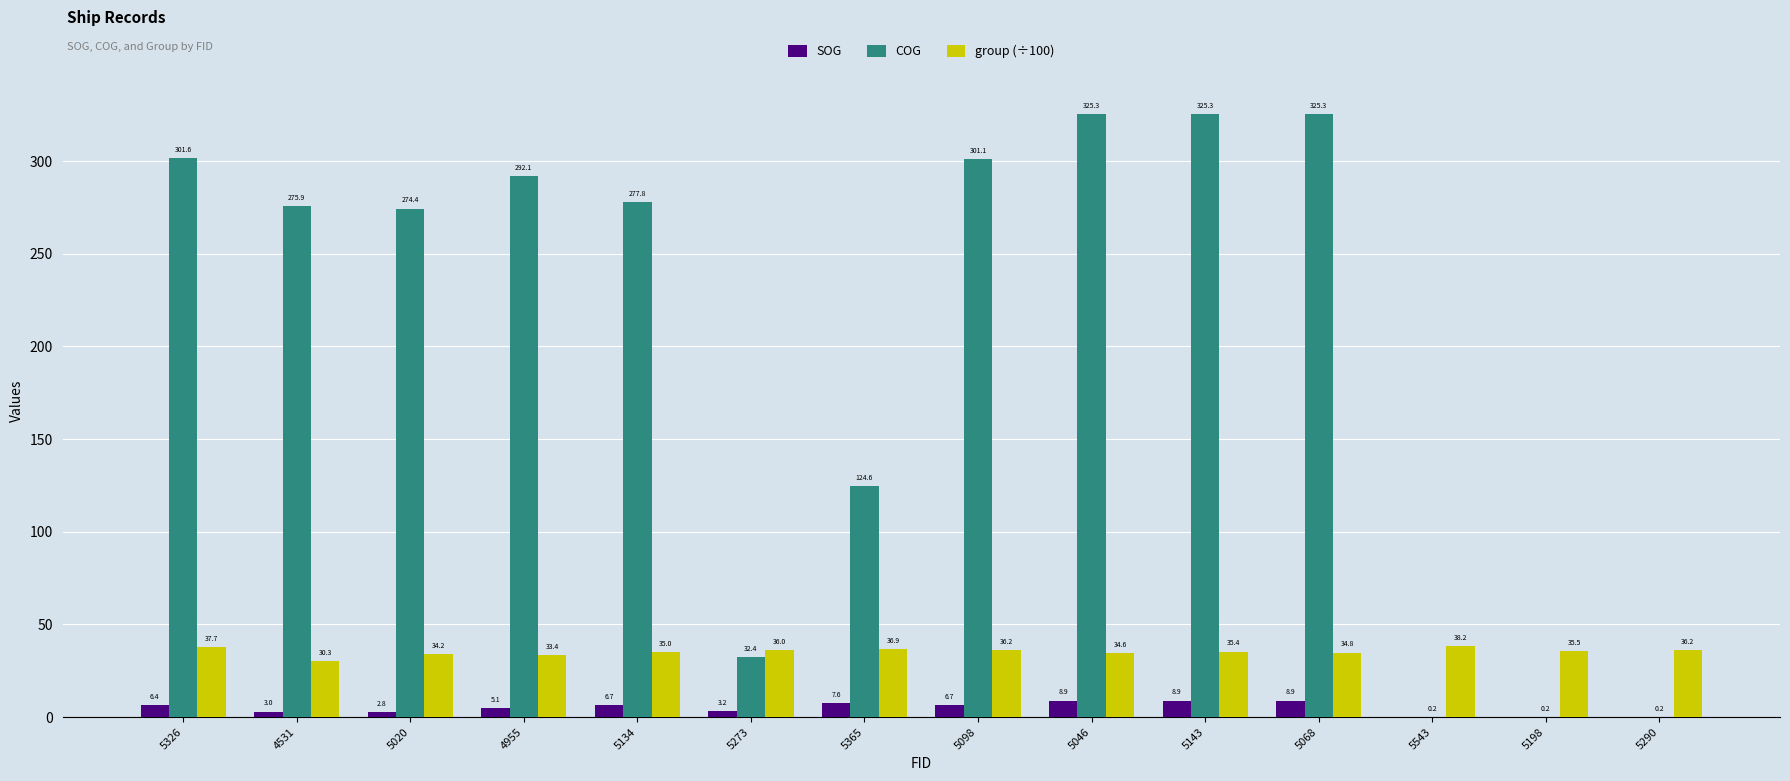

Reading right to left, transcribe all the data shown in this chart.

SOG: 0.0	0.0	0.0	8.9	8.9	8.9	6.7	7.6	3.2	6.7	5.1	2.8	3.0	6.4
COG: 0.2	0.2	0.2	325.3	325.3	325.3	301.1	124.6	32.4	277.8	292.1	274.4	275.9	301.6
group (÷100): 36.2	35.5	38.2	34.8	35.4	34.6	36.2	36.9	36.0	35.0	33.4	34.2	30.3	37.7